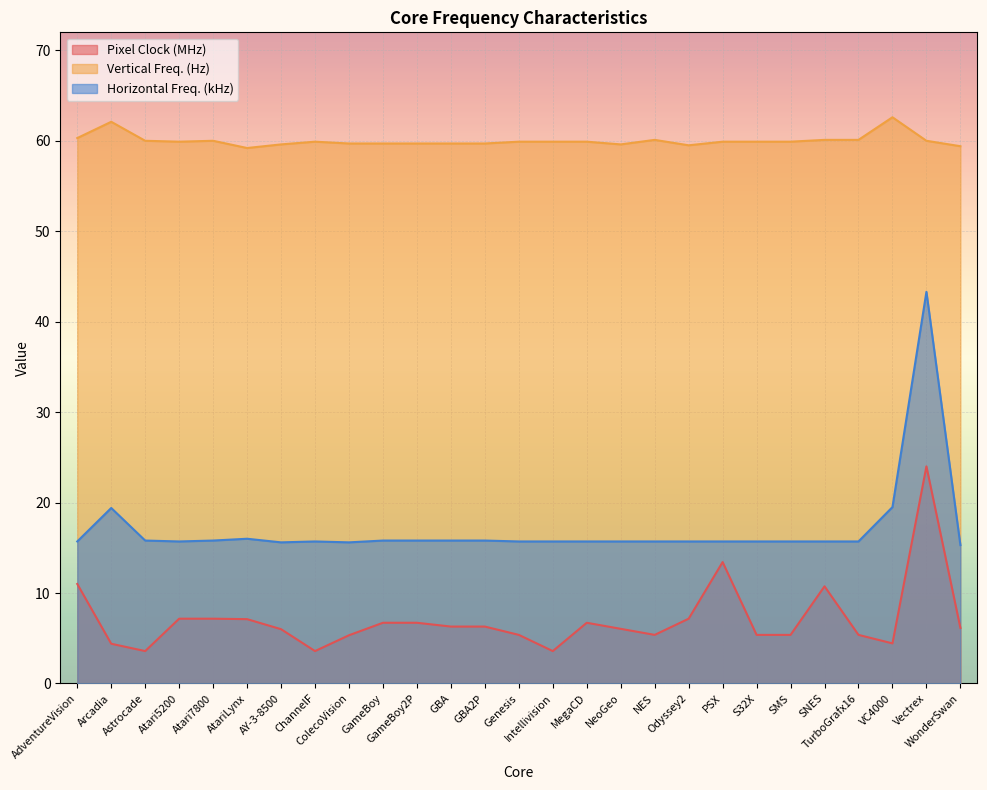

What is the difference between the maximum and minimum values in the Horizontal Freq. (kHz) series?

28.0